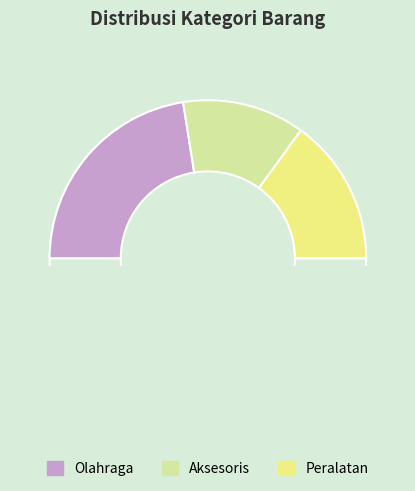

What is the change in value from Olahraga to Peralatan?

-3